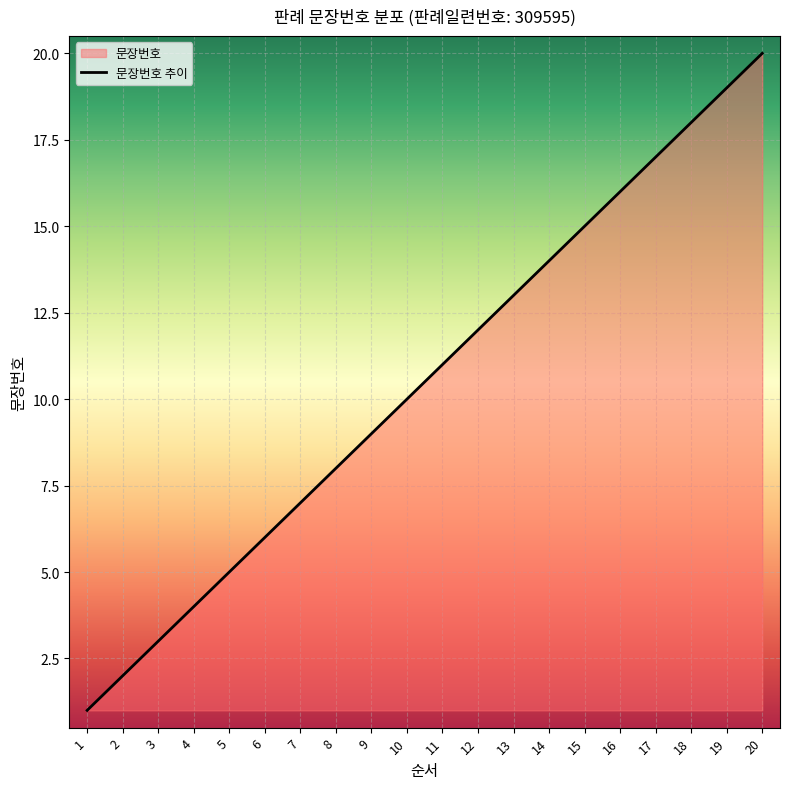

How many data points are above 11?

9